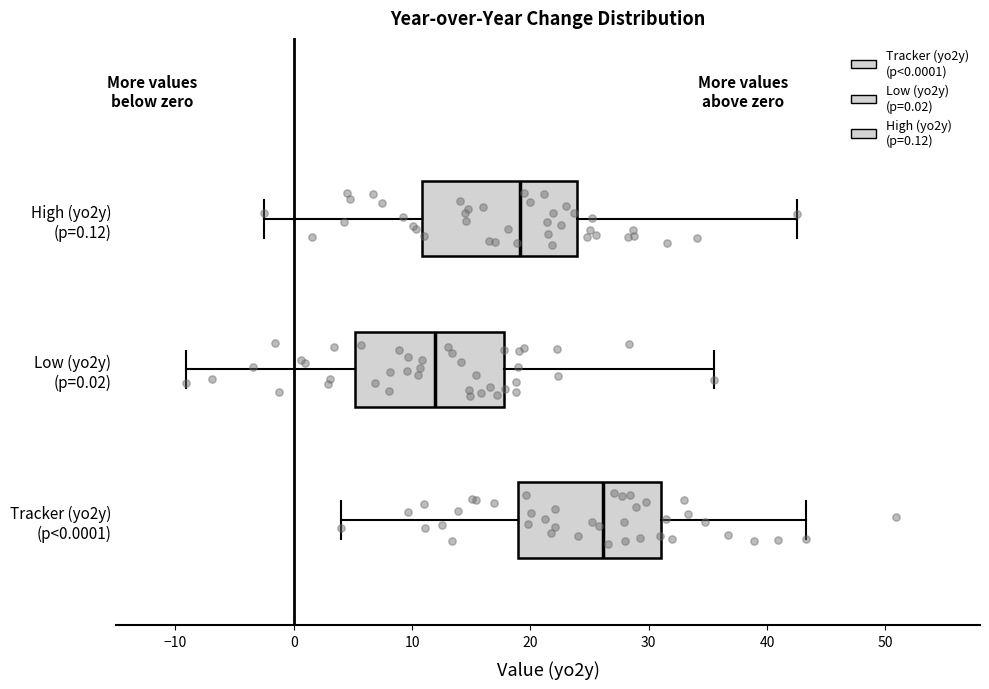

Which box has the furthest to the left median line?

Low (yo2y) (p=0.02)